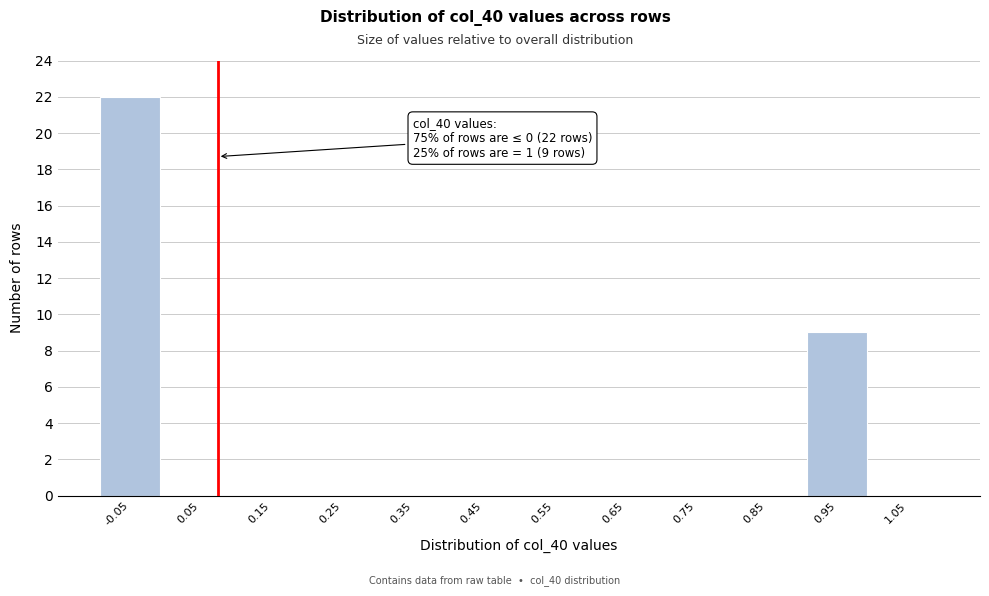

Over which range of the x-axis is the bar tallest?

-0.1 to 0.0